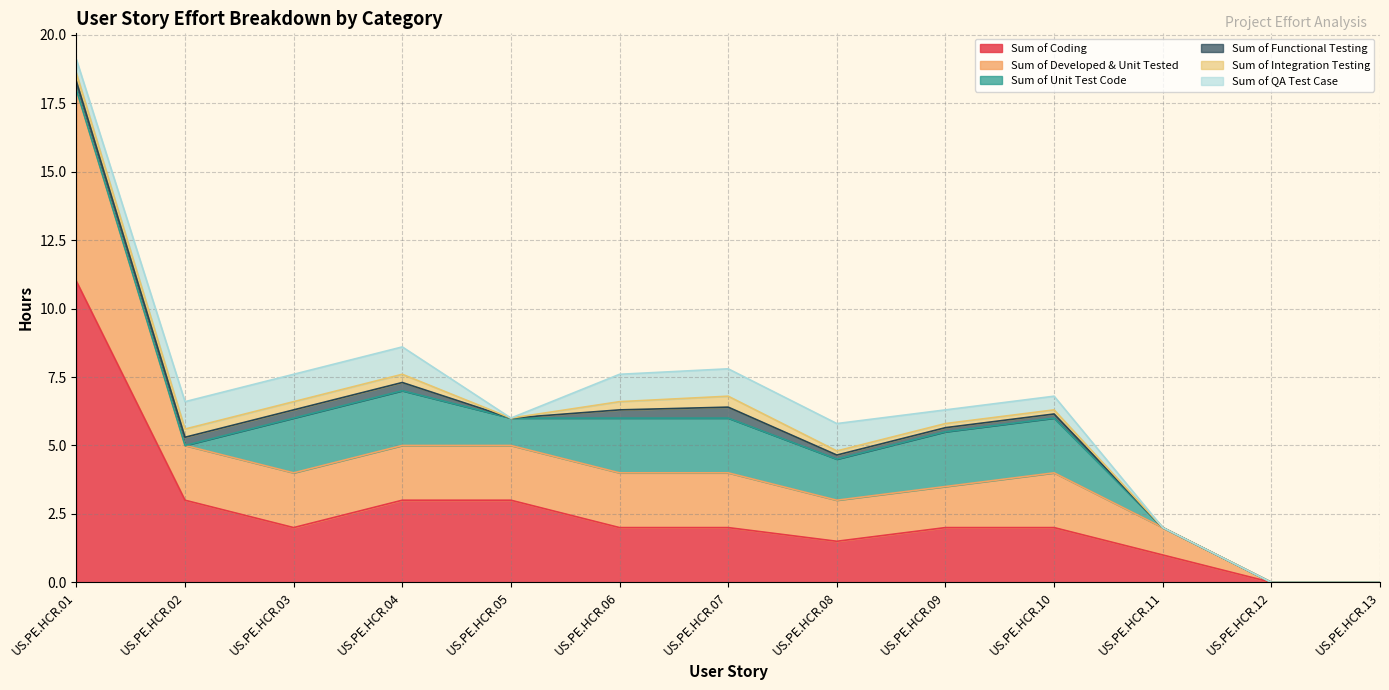

What is the sum of all Sum of Functional Testing values?

2.4